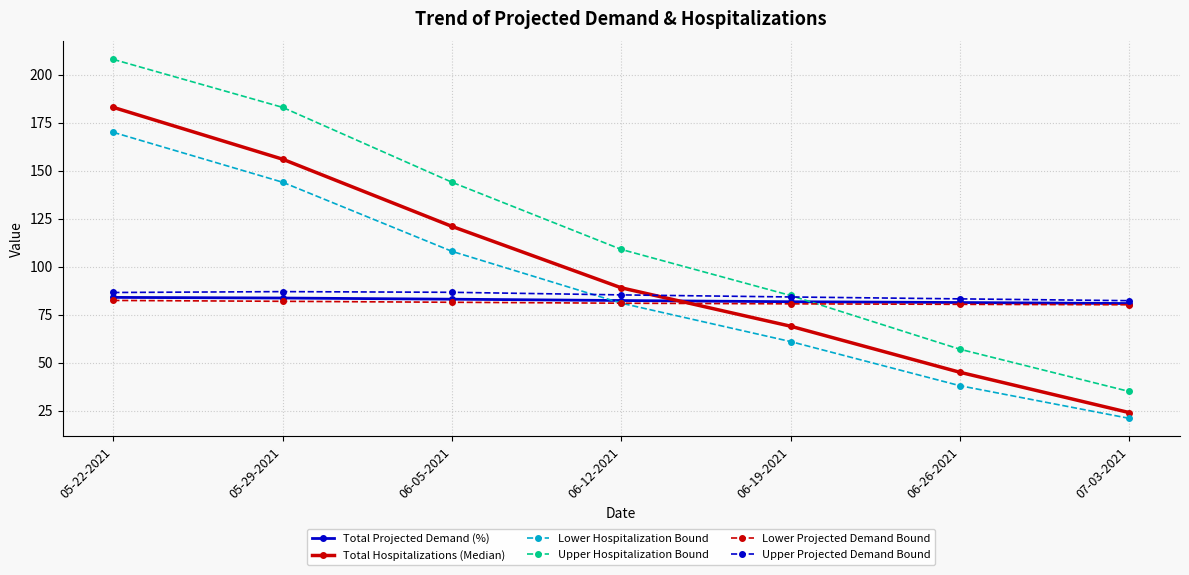

What is the value of the Total Projected Demand (%) point at the 1st from the left?

84.0